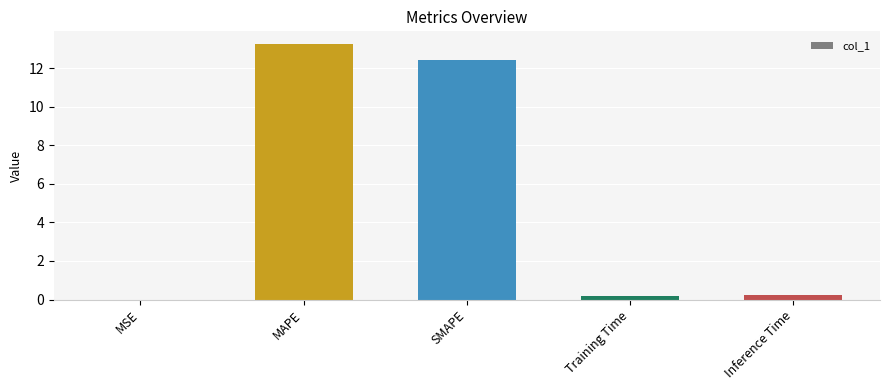

What value does the data have at MAPE?

13.2